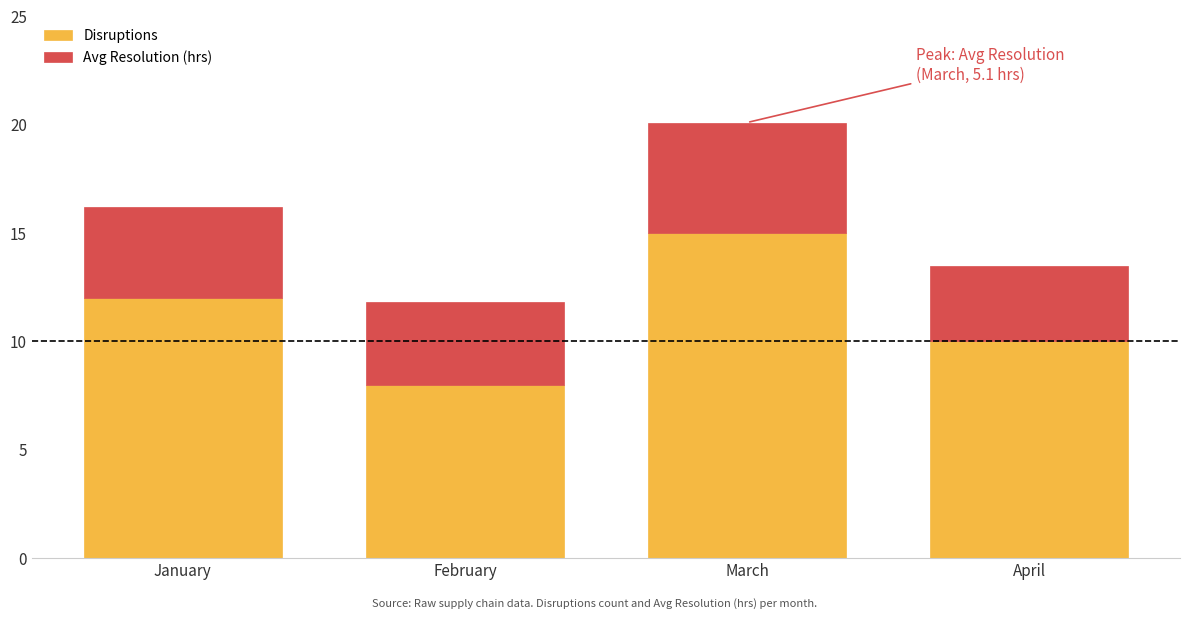

Which category has the lowest value in the Disruptions series?

February